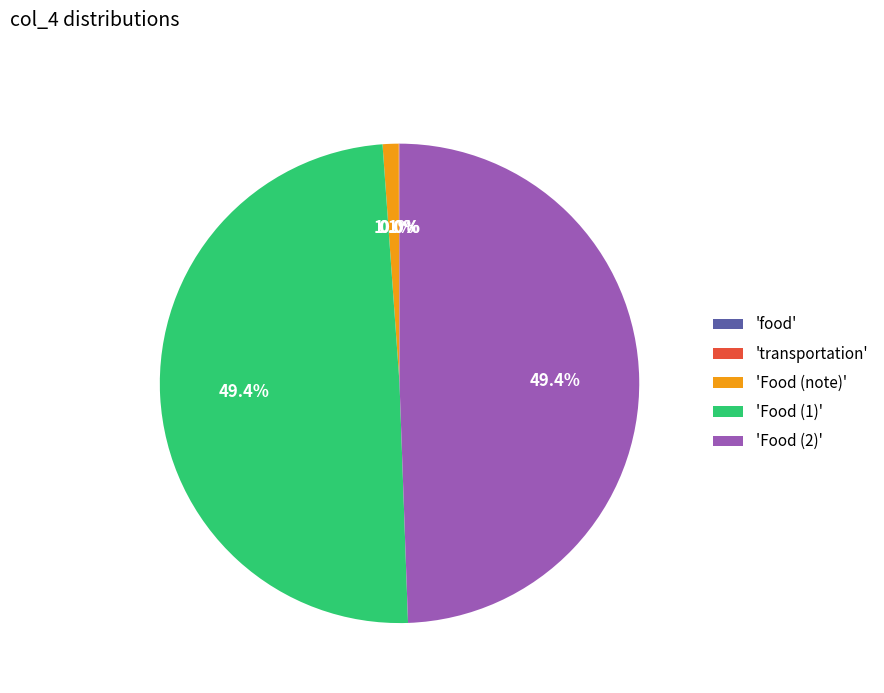

Between 'Food (note)' and 'Food (1)', which is larger?

'Food (1)'